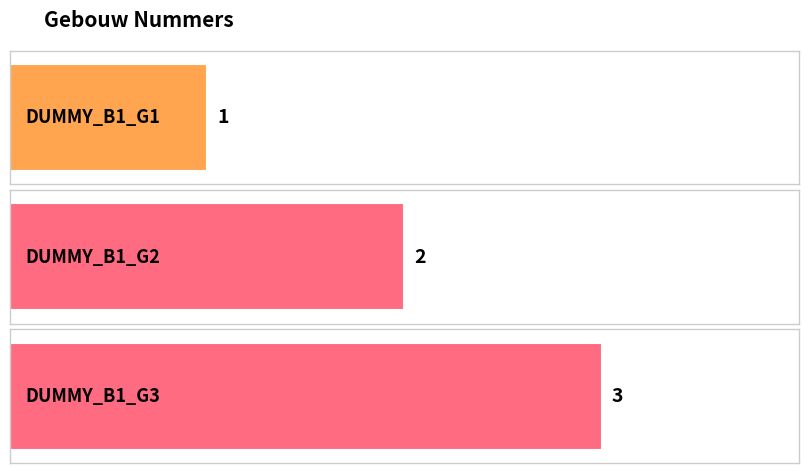

List the labels in order of value, largest first.

DUMMY_B1_G3, DUMMY_B1_G2, DUMMY_B1_G1